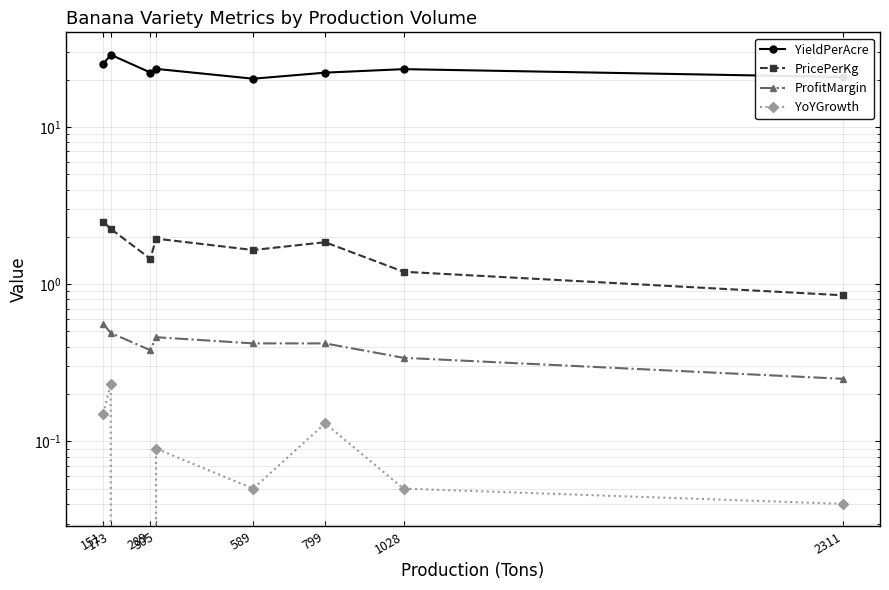

At which category does the chart reach its peak across all series?

173